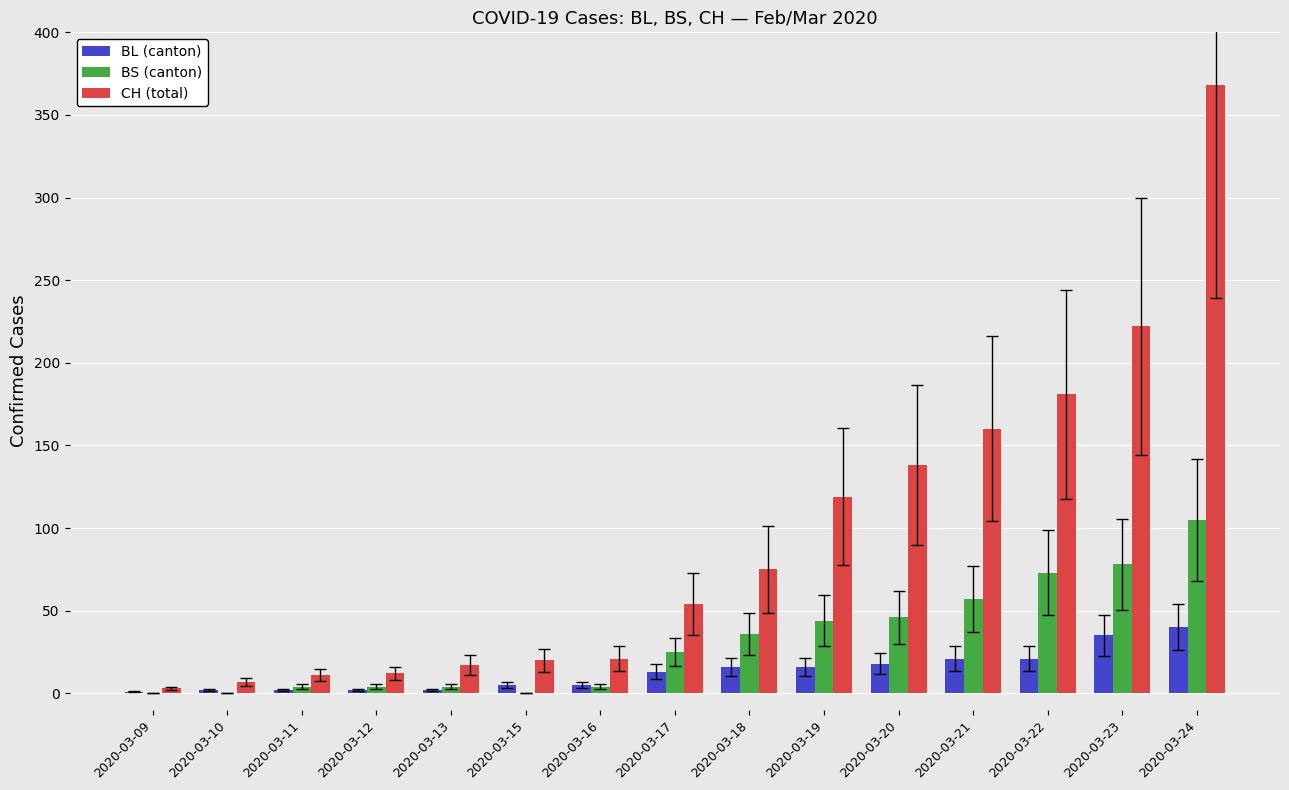

Is the value of BS (canton) at 2020-03-17 greater than the value of CH (total) at 2020-03-15?

Yes